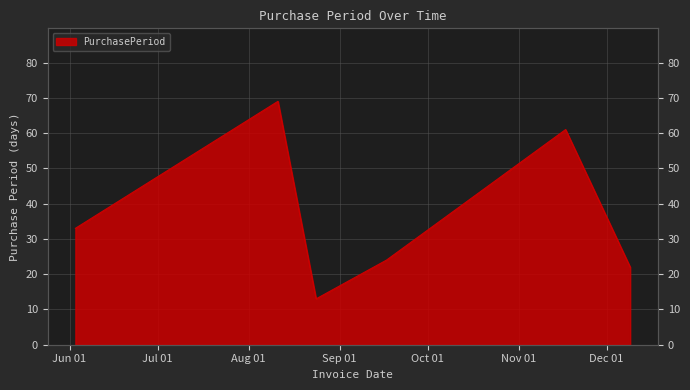

What is the ratio of the value at 2015-06-03 to the value at 2015-09-17?

1.4